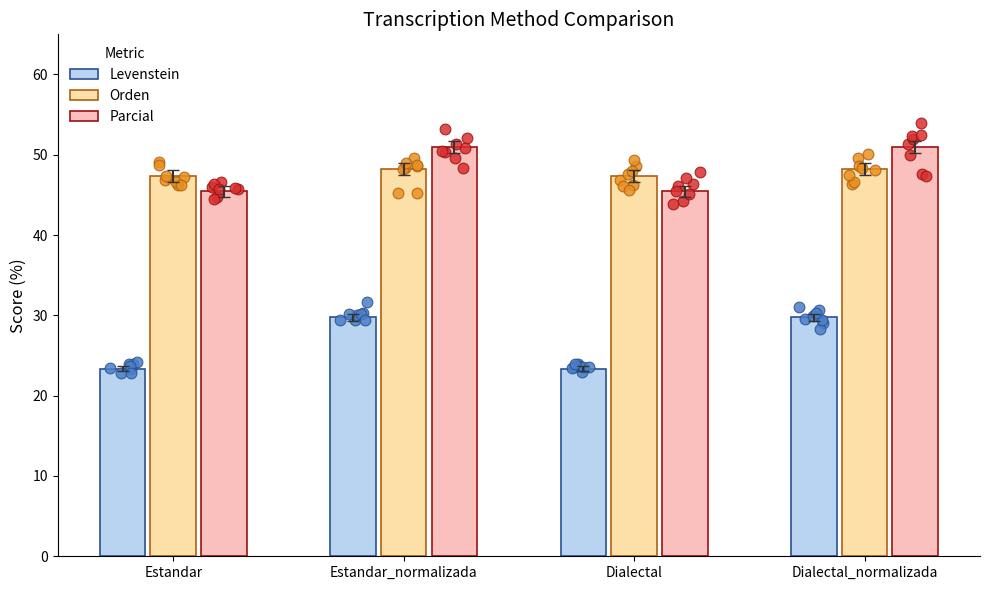

At how many categories does at least one series exceed 29?

4